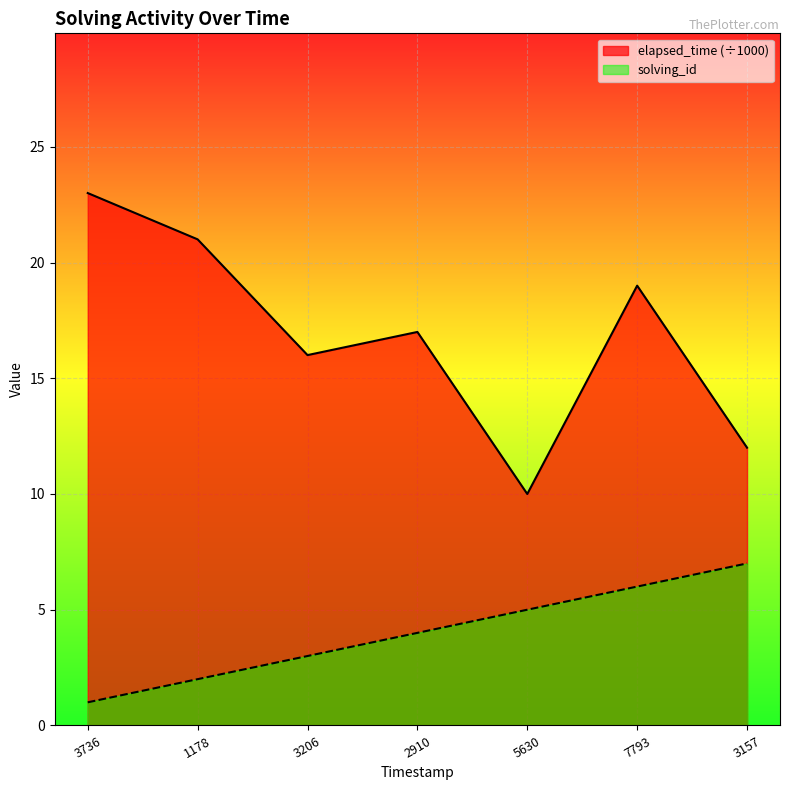

Which series has the largest range (max minus min)?

elapsed_time (÷1000)